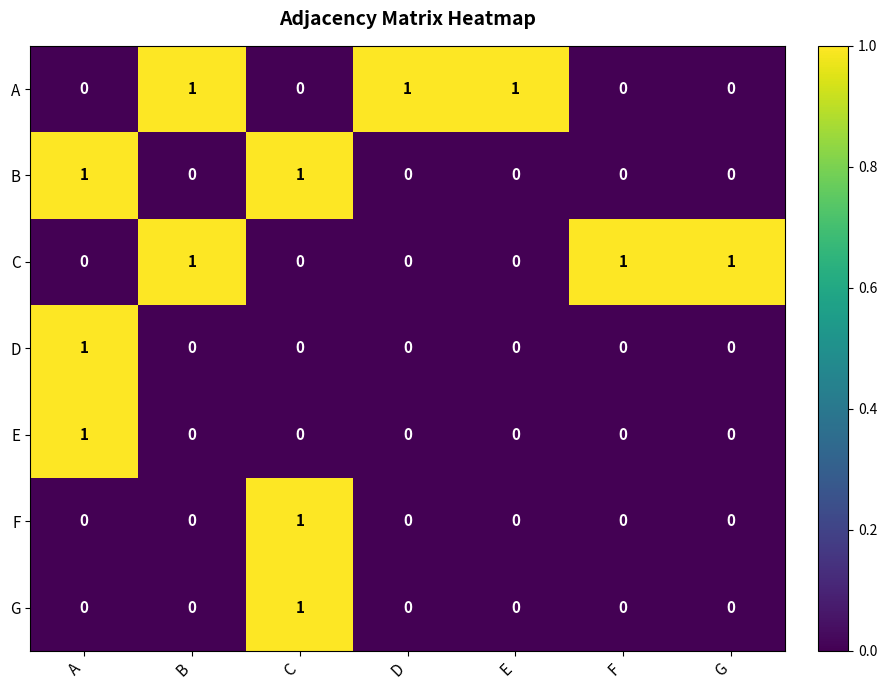

What is the total value across all series at D?

1